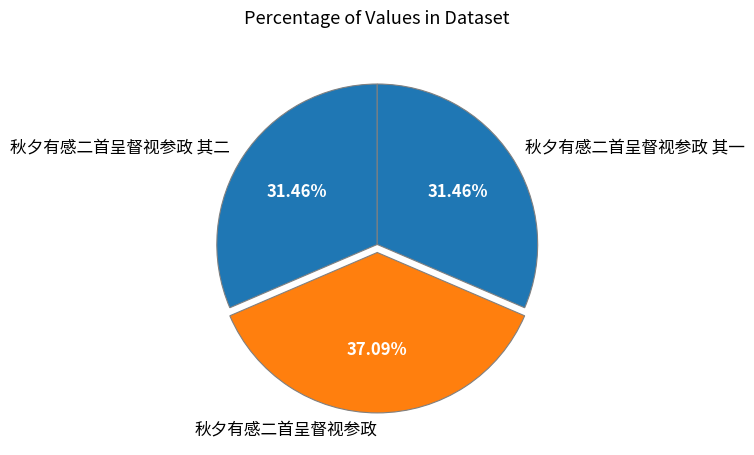

Between 秋夕有感二首呈督视参政 and 秋夕有感二首呈督视参政 其二, which is larger?

秋夕有感二首呈督视参政